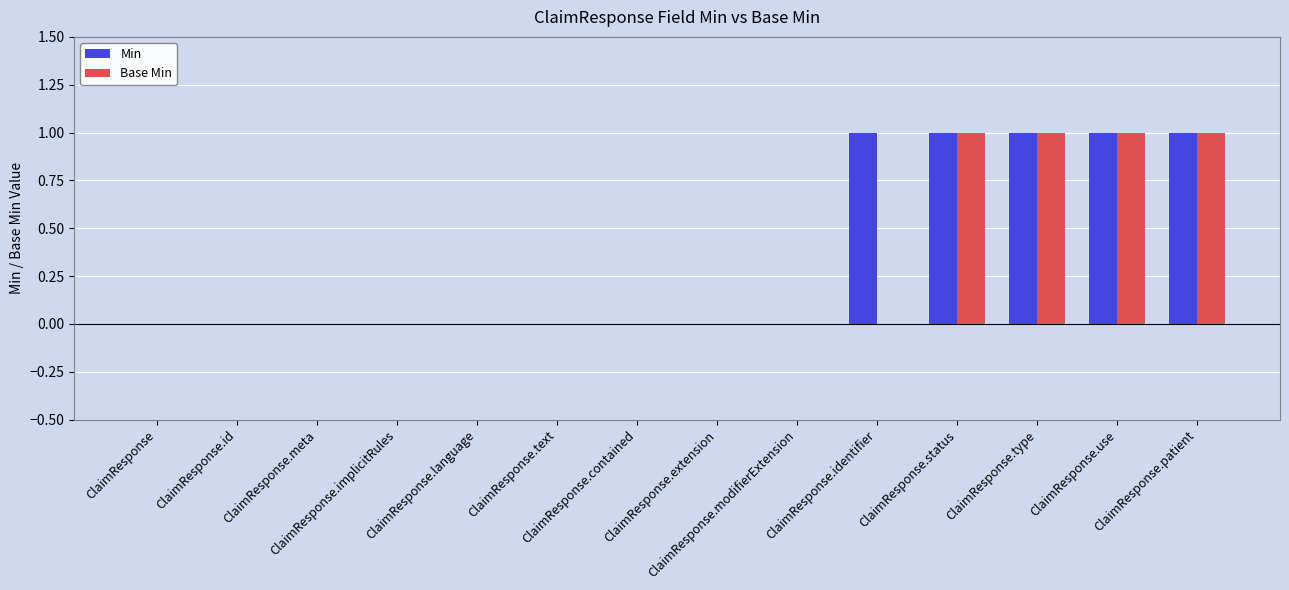

Are the bars horizontal?

No